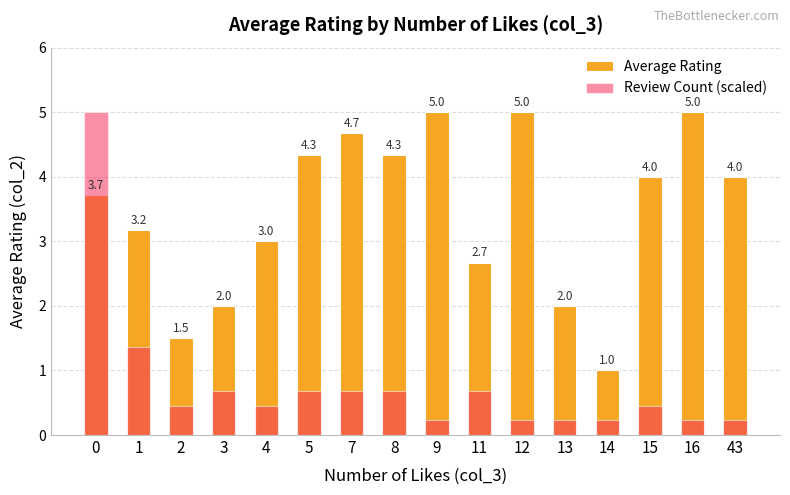

How many groups of bars are there?

16